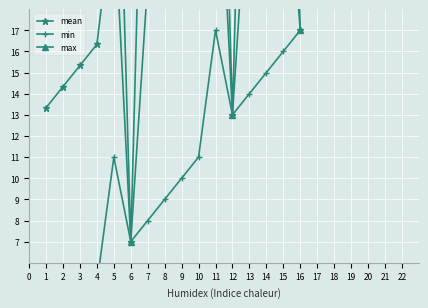

What is the average value of the max series?

33.1